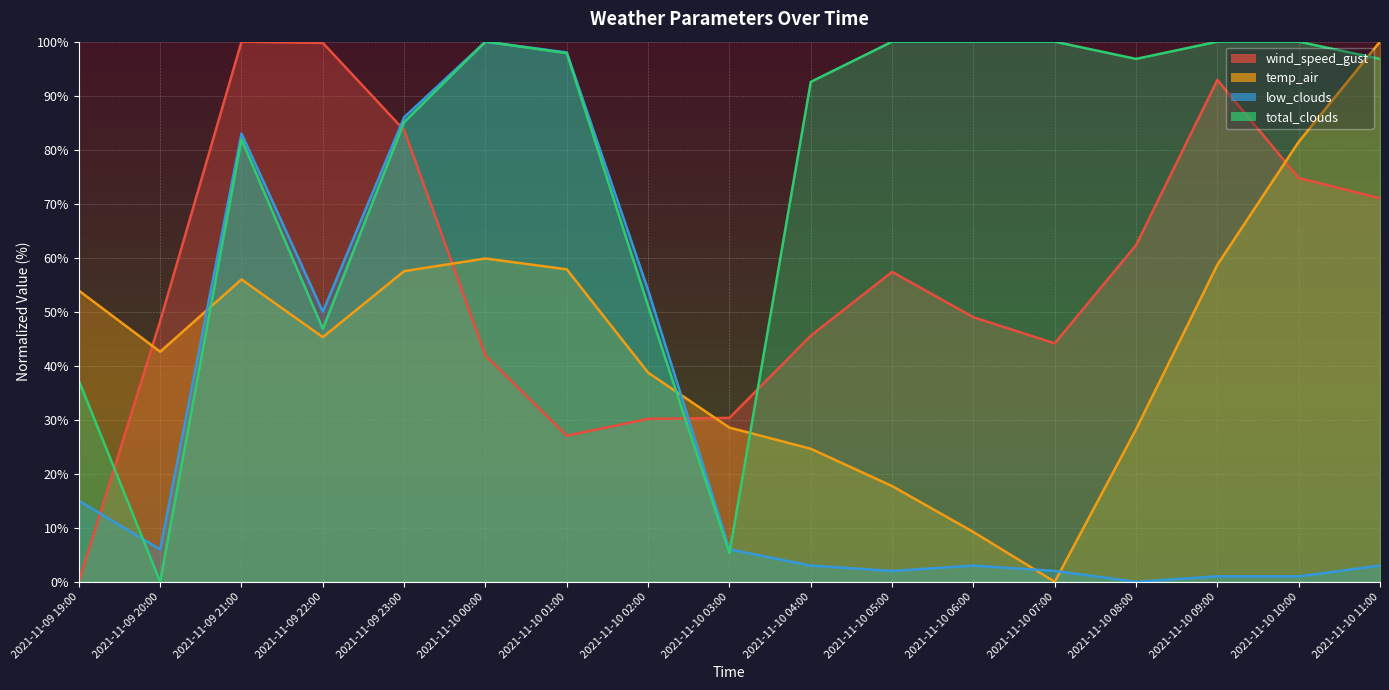

Which series has the largest total across all categories?

total_clouds